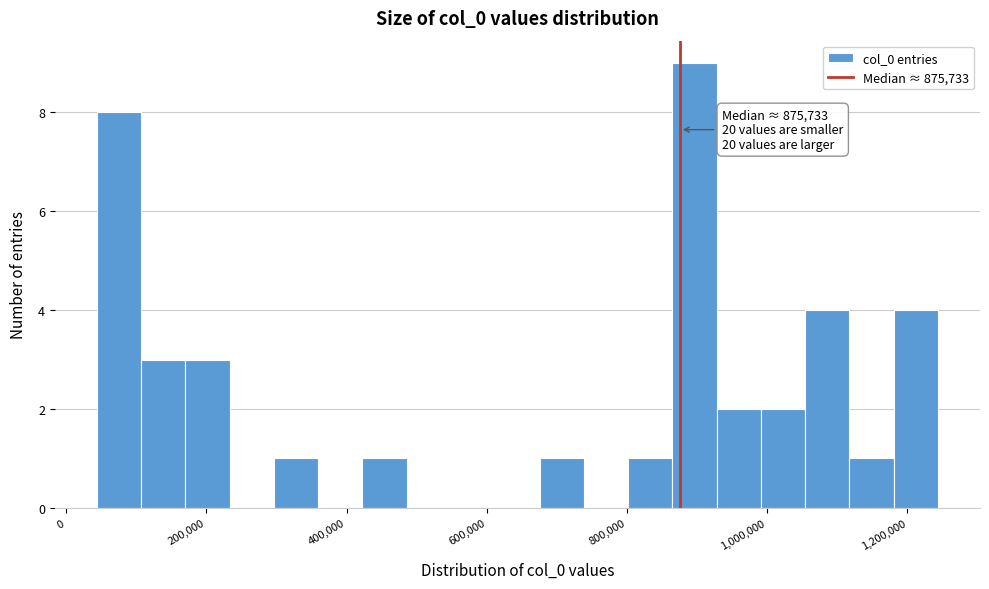

Around what value on the x-axis is the tallest bar? Give the approximate position of its centre, as read against the axis.

900000